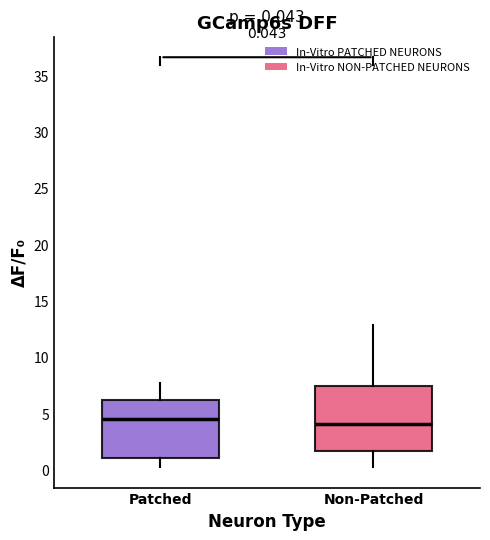

Comparing the boxes themselves (not the whiskers), which one is the tallest?

Non-Patched